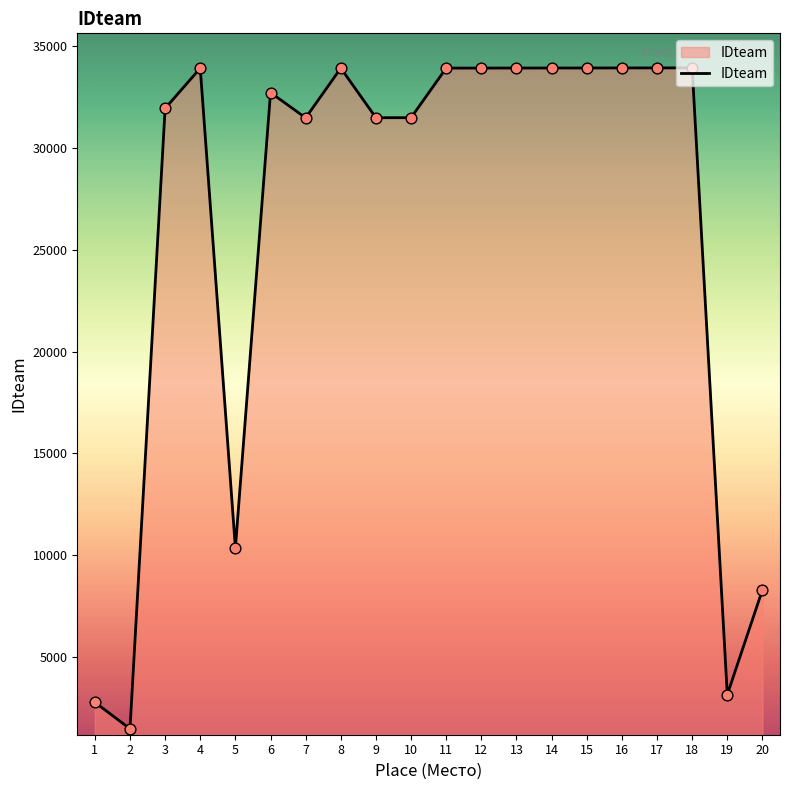

What is the change in value from 6 to 13?

+1206